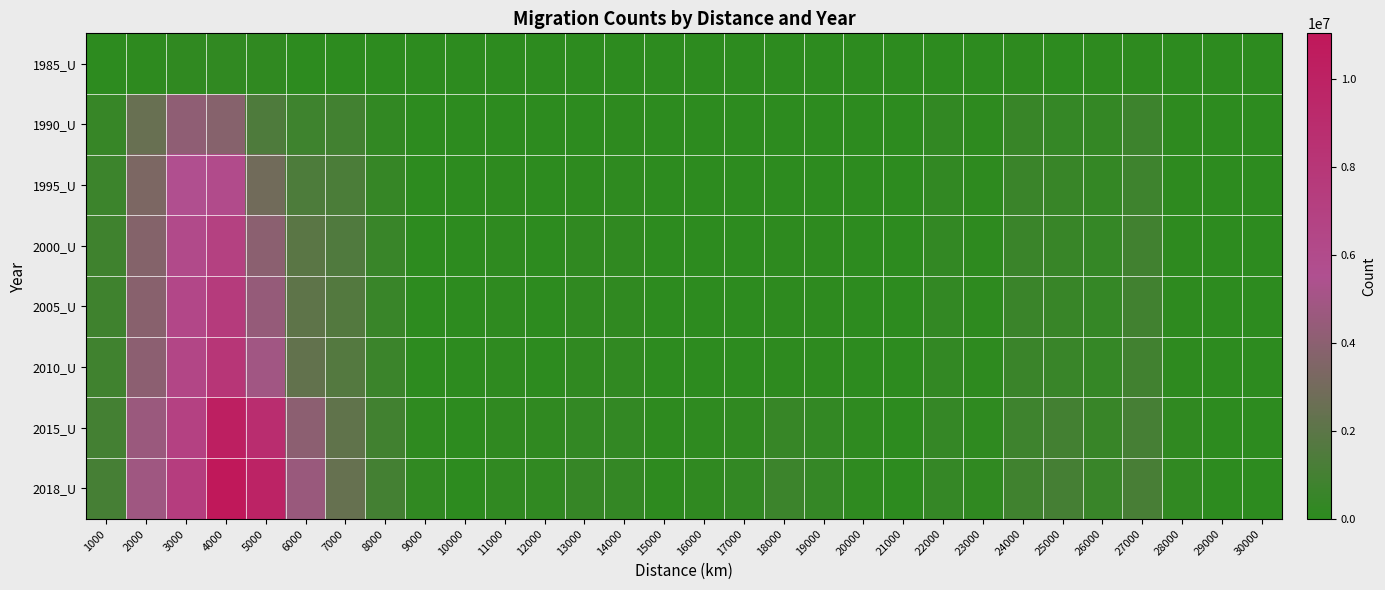

What is the total value across all series at 25000?

4510778